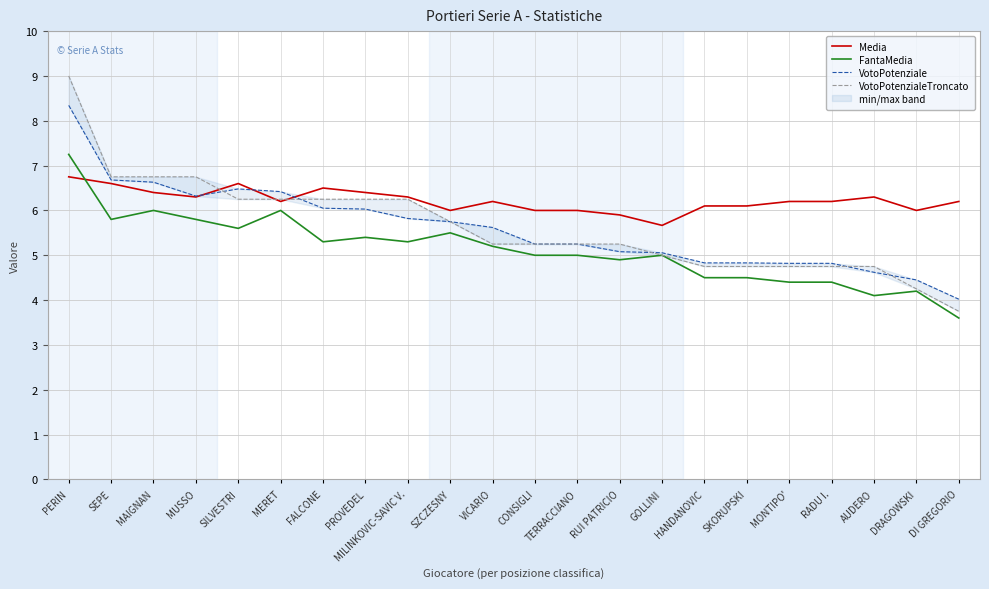

Where is VotoPotenzialeTroncato nearest to the value 6?

SILVESTRI